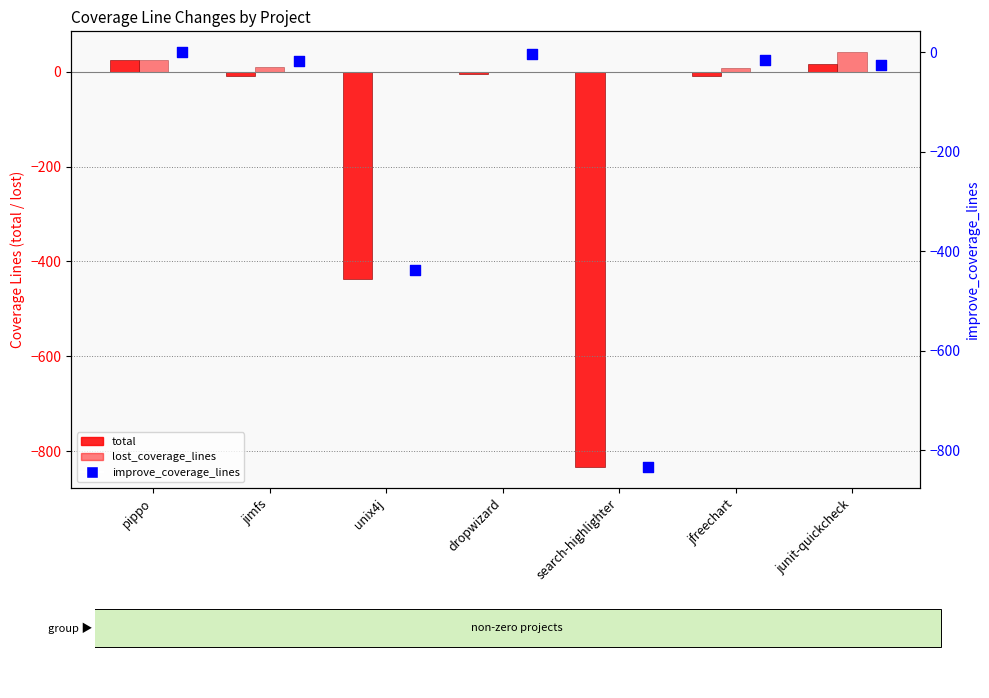

At how many categories does at least one series exceed -255?

7